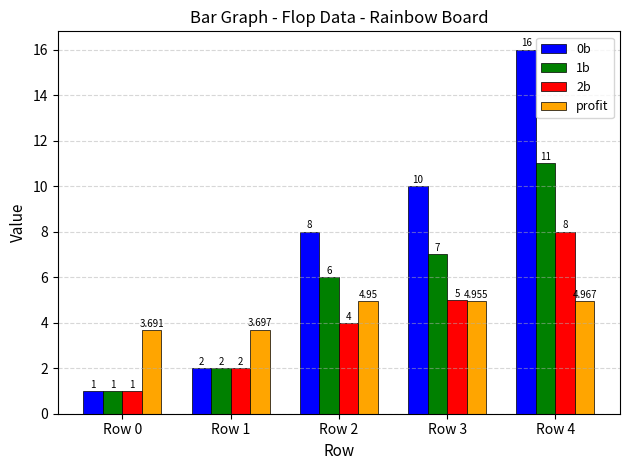

What are all the series names shown in the legend?

0b, 1b, 2b, profit